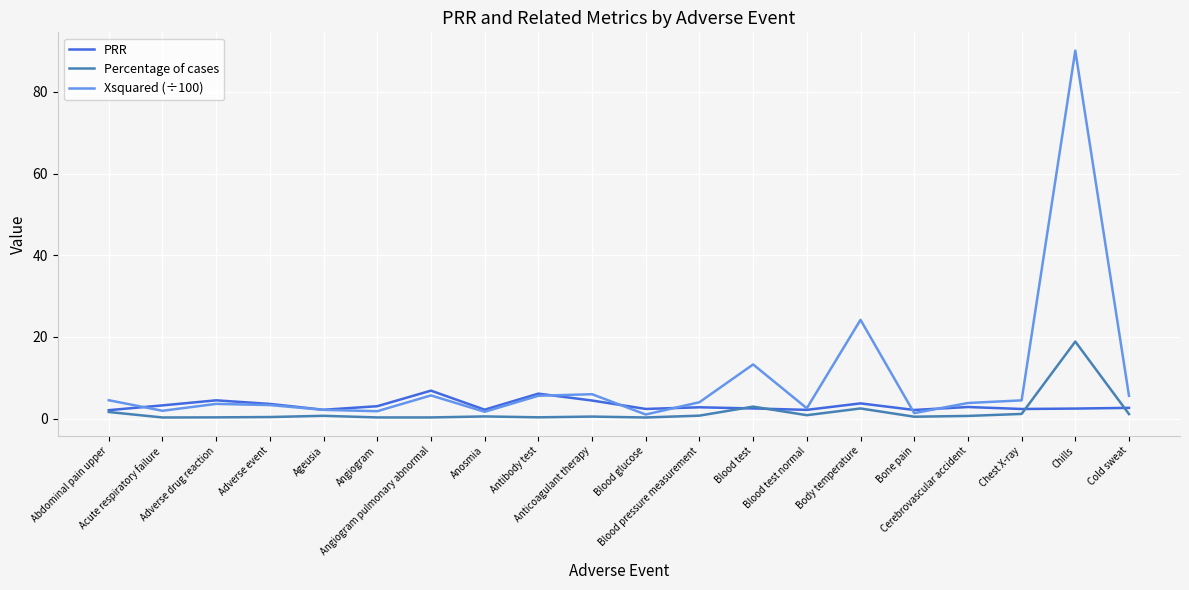

List the series in order of their peak value, highest first.

Xsquared (÷100), Percentage of cases, PRR